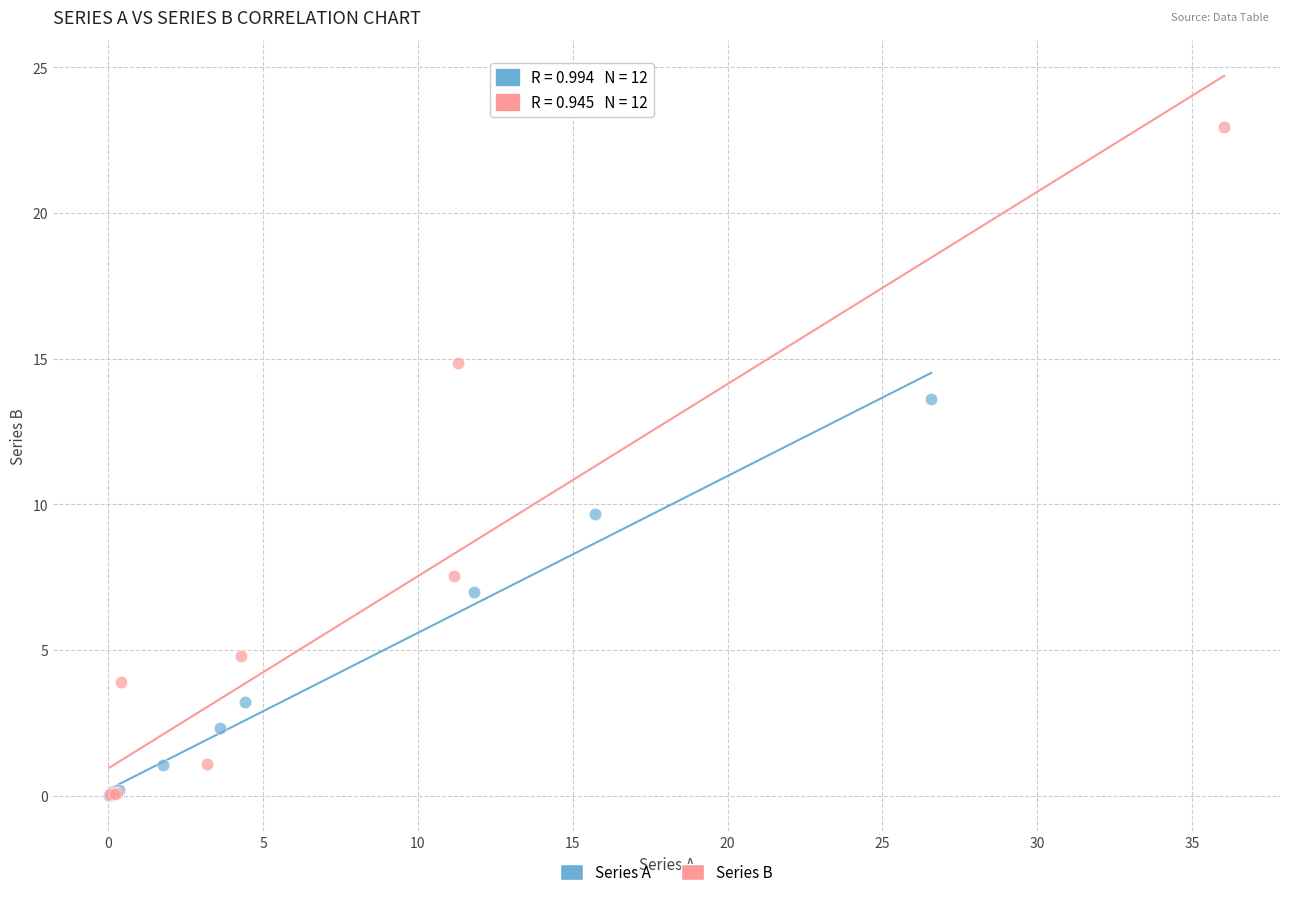

Which series has the widest spread of Y values?

Series B